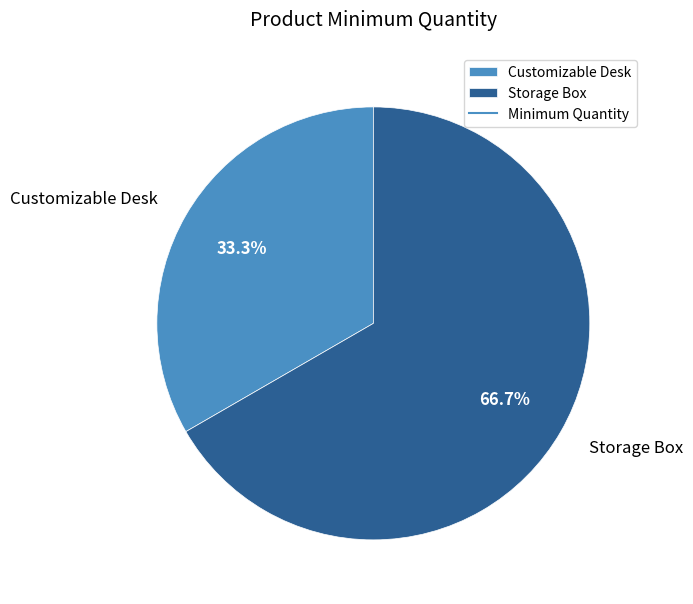

What percentage is the Customizable Desk slice, to the nearest percent?

33%